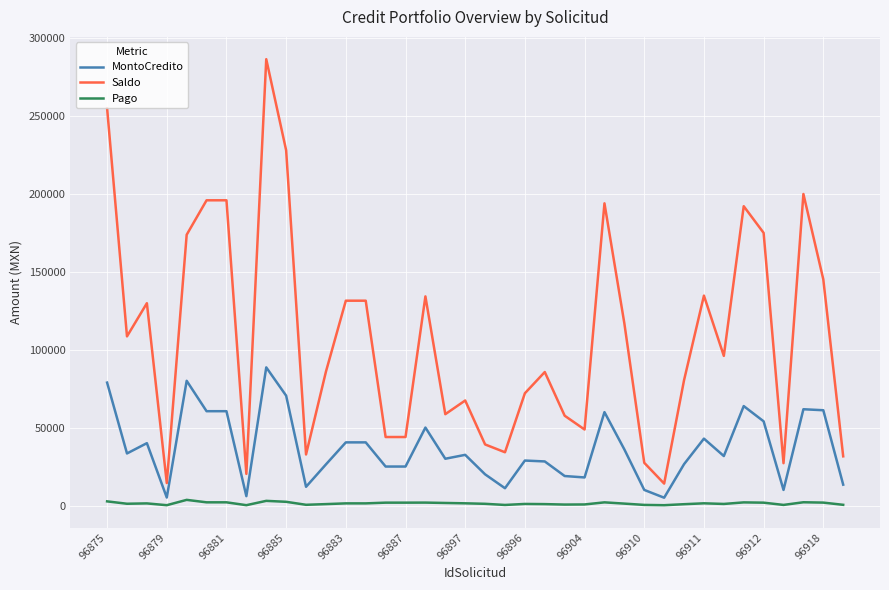

List the series in order of their overall mean, lowest first.

Pago, MontoCredito, Saldo